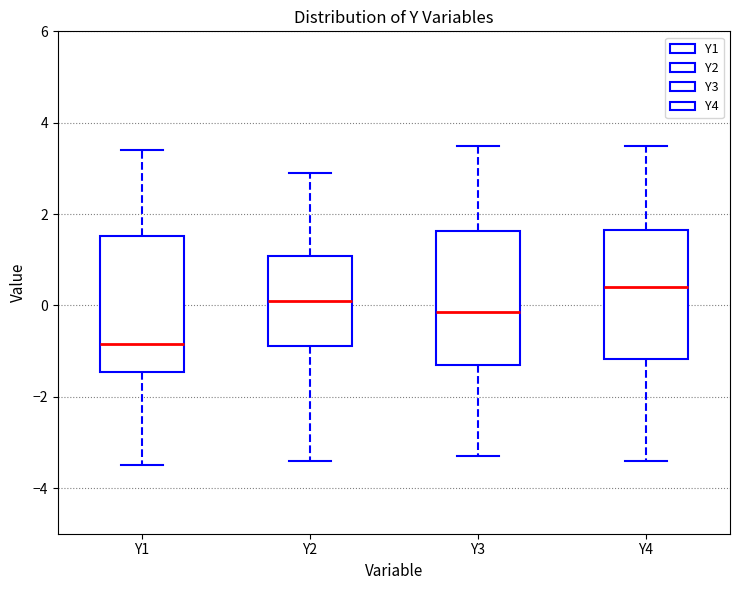

Which box's median line is the lowest?

Y1